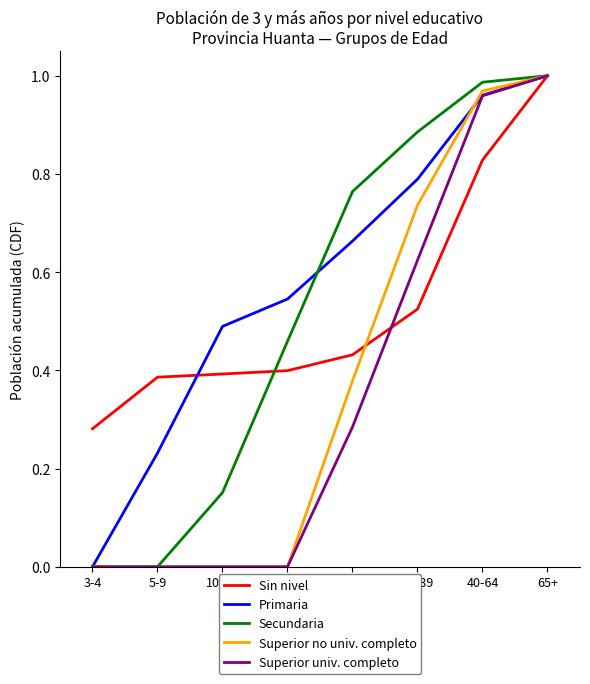

At which label does Sin nivel reach its peak?

65+